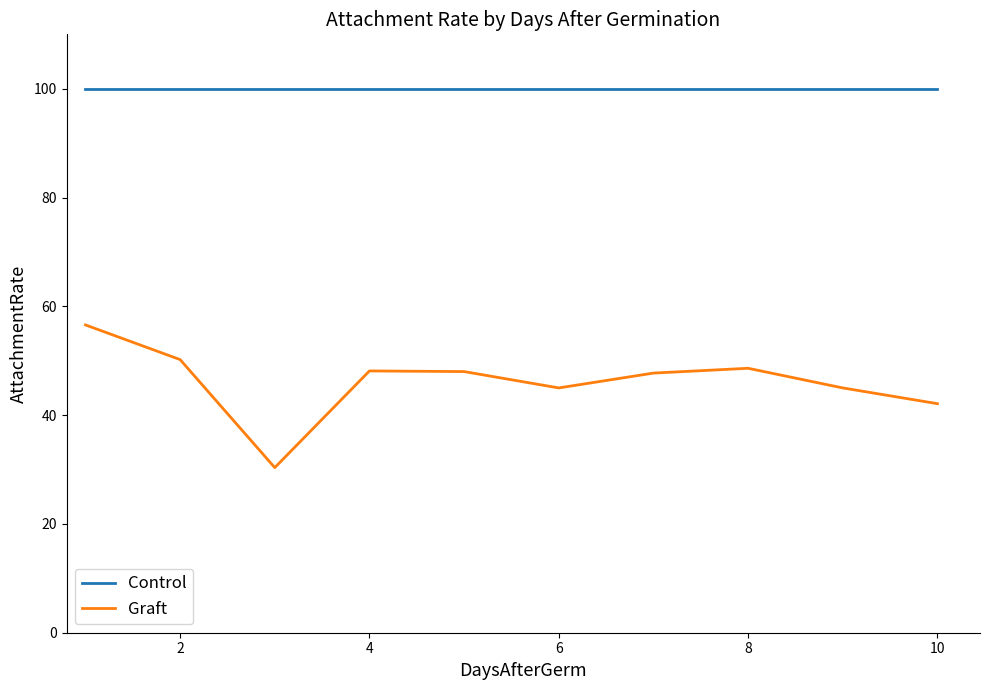

What is the maximum value for Control?

100.0